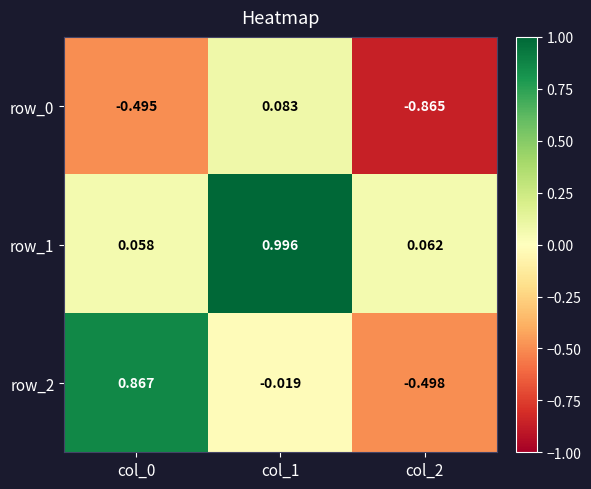

What is the maximum value shown in the chart?

1.0